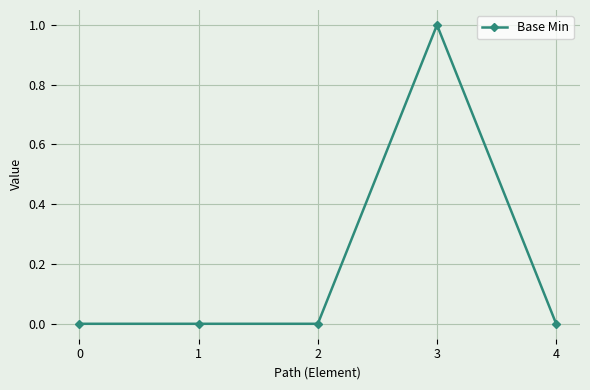

Reading right to left, what are all the values shown in this chart?

0	1	0	0	0